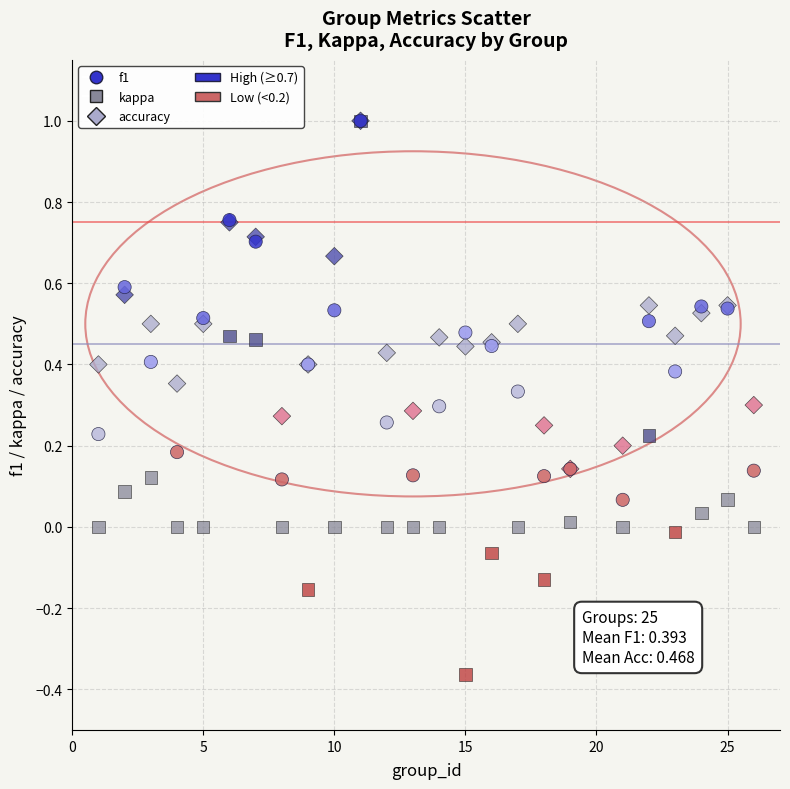

Which series has the largest Y range (max minus min)?

kappa